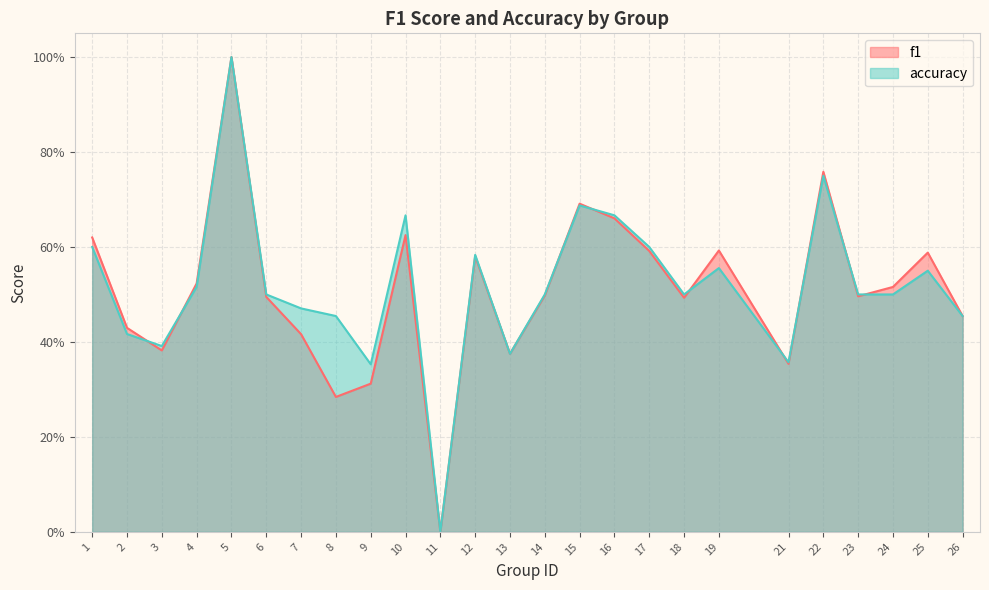

Which series has the widest spread of values?

f1